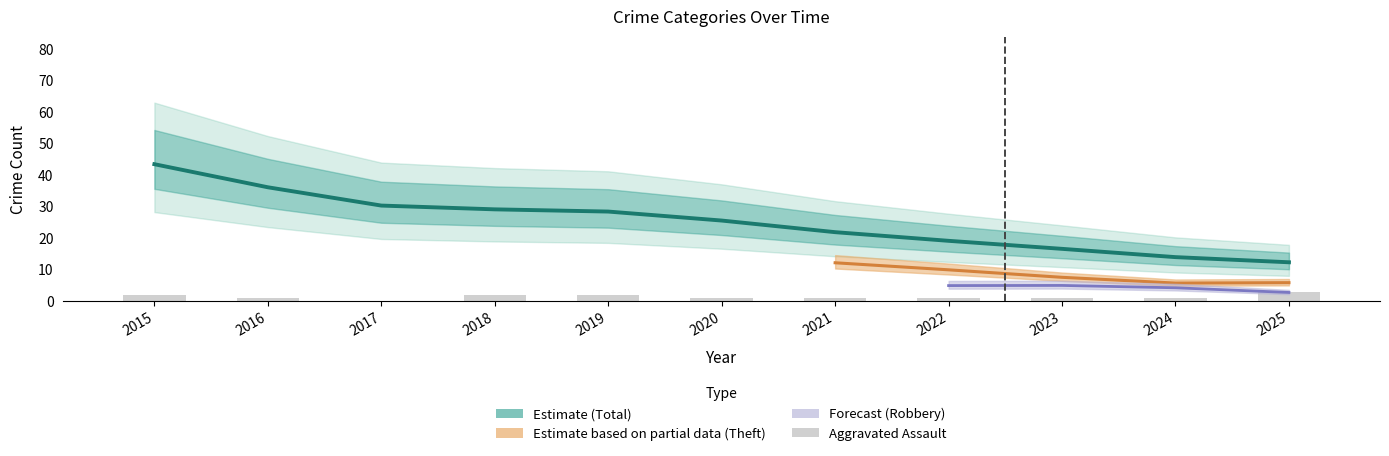

How many Aggravated Assault values are between 1 and 2?

9